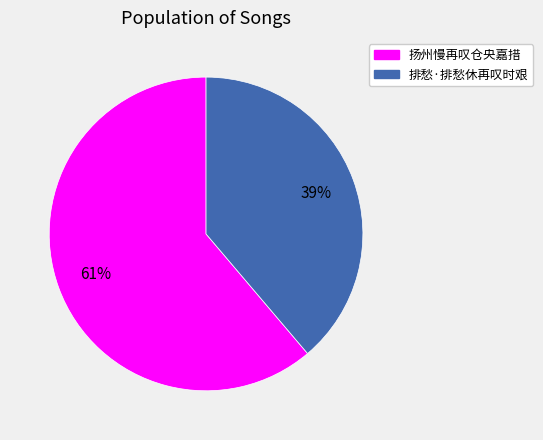

What is the smallest slice in the pie chart?

排愁·排愁休再叹时艰